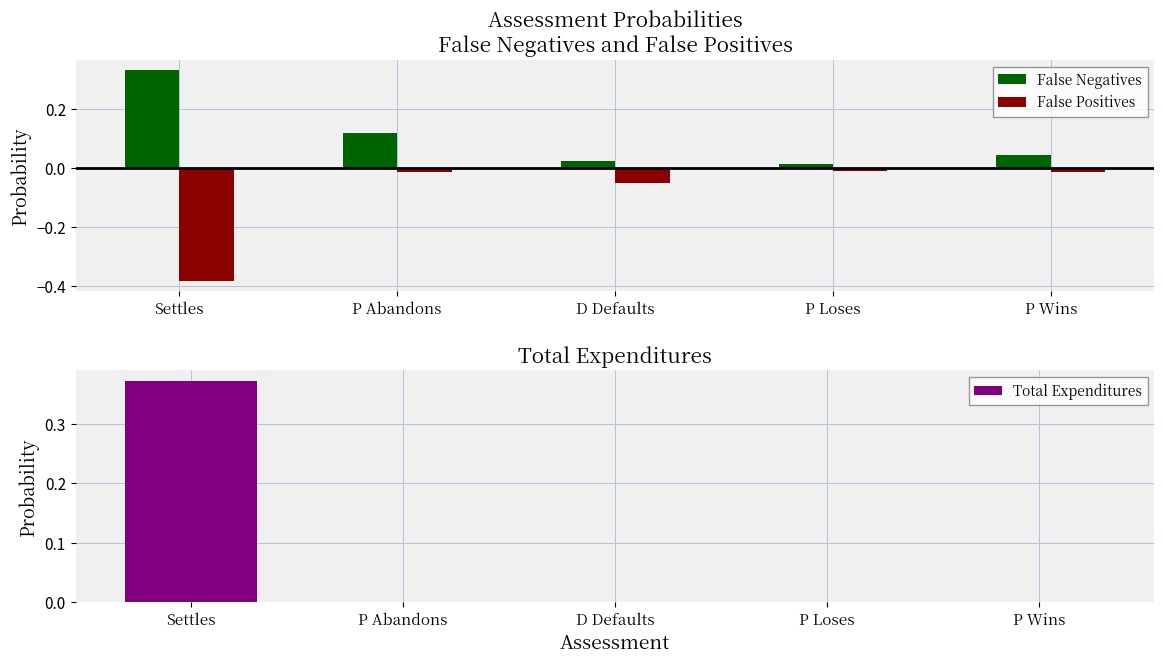

Reading left to right, list all the values displayed in this chart.

False Negatives: Settles=0.3	P Abandons=0.1	D Defaults=0.0	P Loses=0.0	P Wins=0.0
False Positives: Settles=-0.4	P Abandons=-0.0	D Defaults=-0.1	P Loses=-0.0	P Wins=-0.0
Total Expenditures: Settles=0.4	P Abandons=0.0	D Defaults=0.0	P Loses=0.0	P Wins=0.0